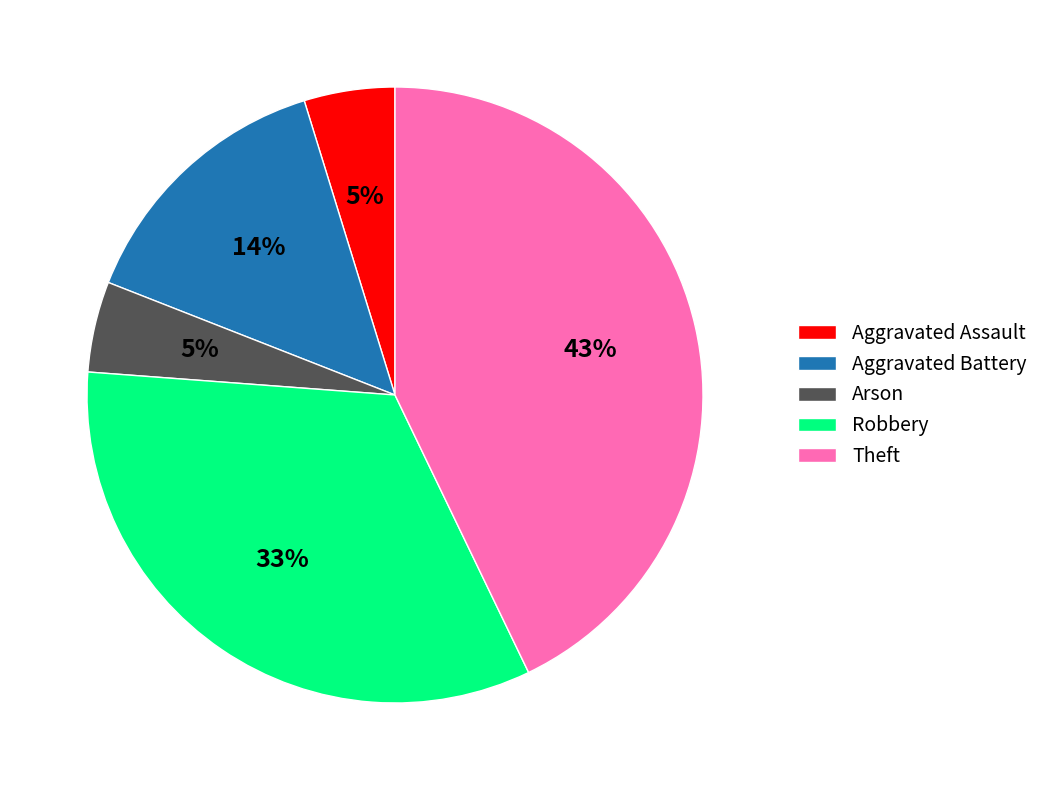

The Theft slice represents 54% of the pie. True or false?

False